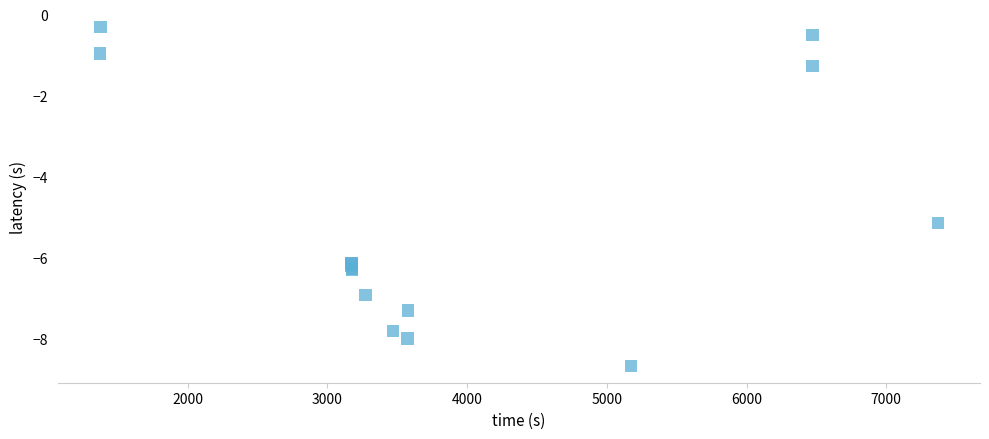

What Y value in the scatter plot is closest to -4?

-5.1